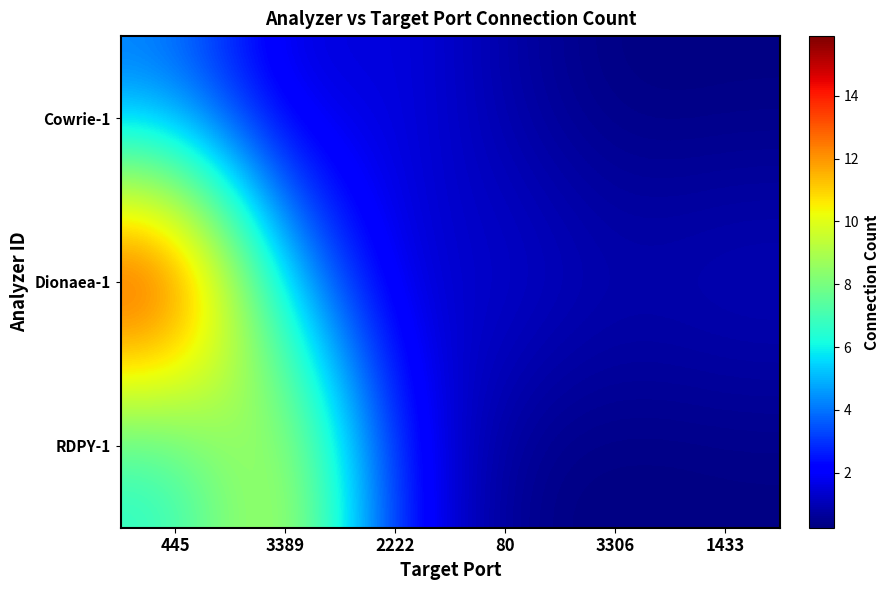

Between 445 and 3306, which series saw the biggest shift?

Dionaea-1